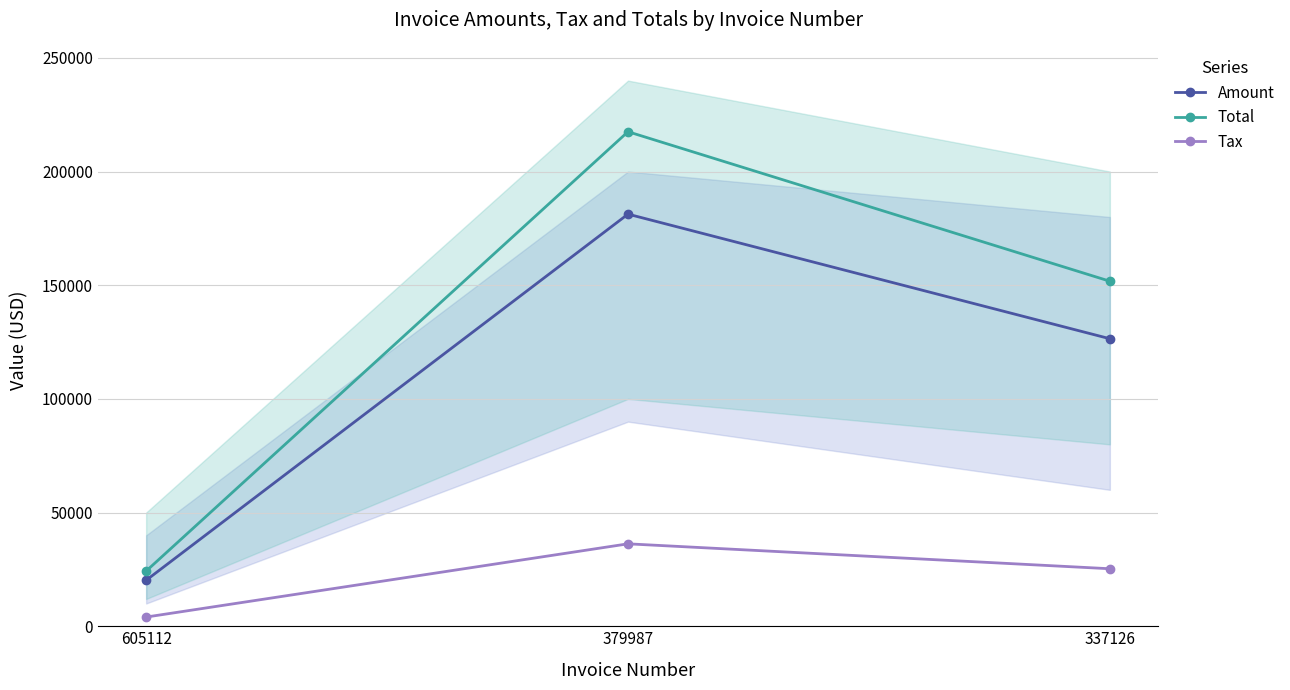

What is the value of the Amount point at the 3rd from the left?

126466.0